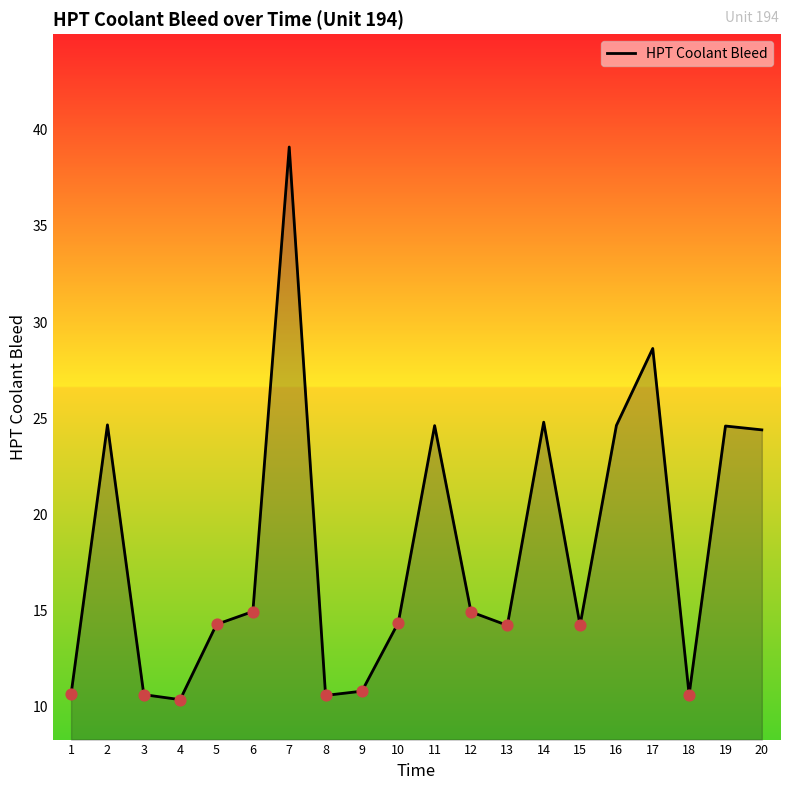

Between 1 and 20, which is larger?

20